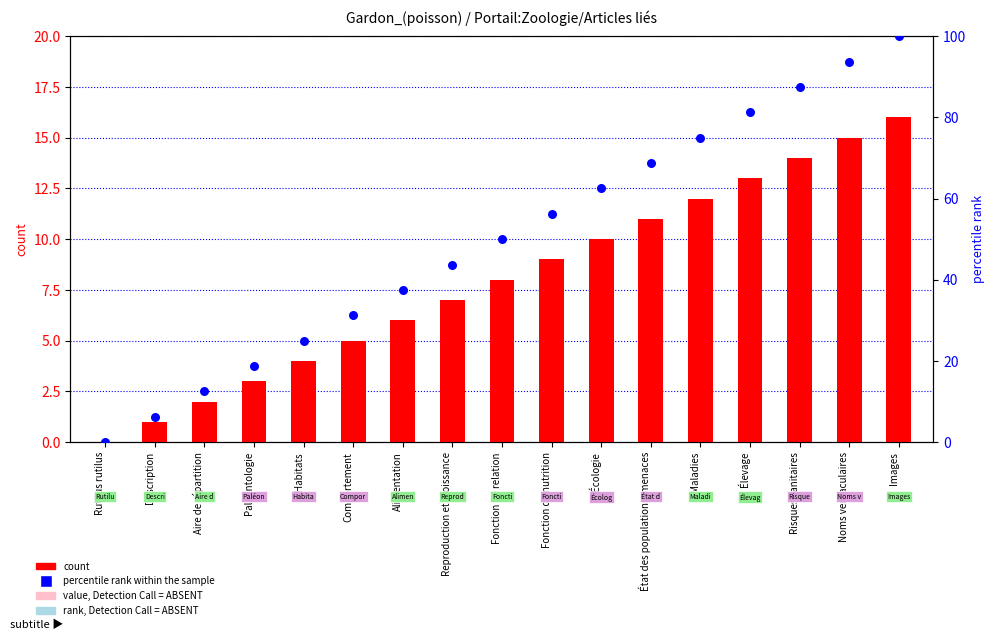

Is the value of count at Habitats greater than the value of percentile rank within the sample at Risques sanitaires?

No